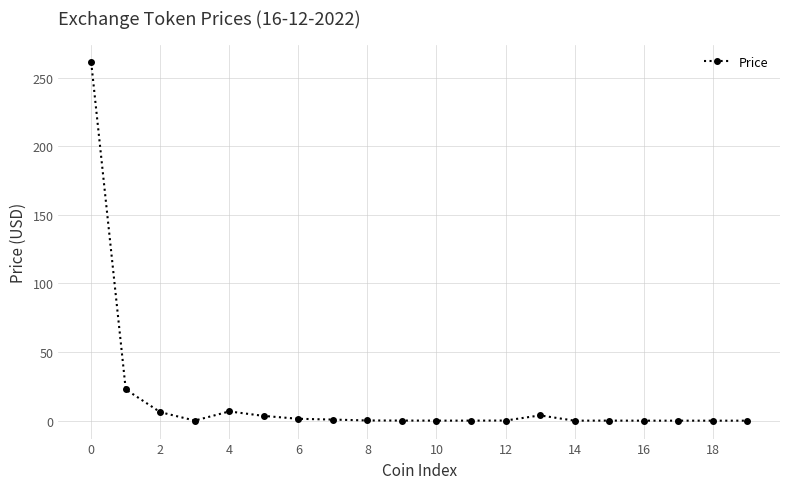

True or false: there are more than 0 points higher than both neighbors.

True